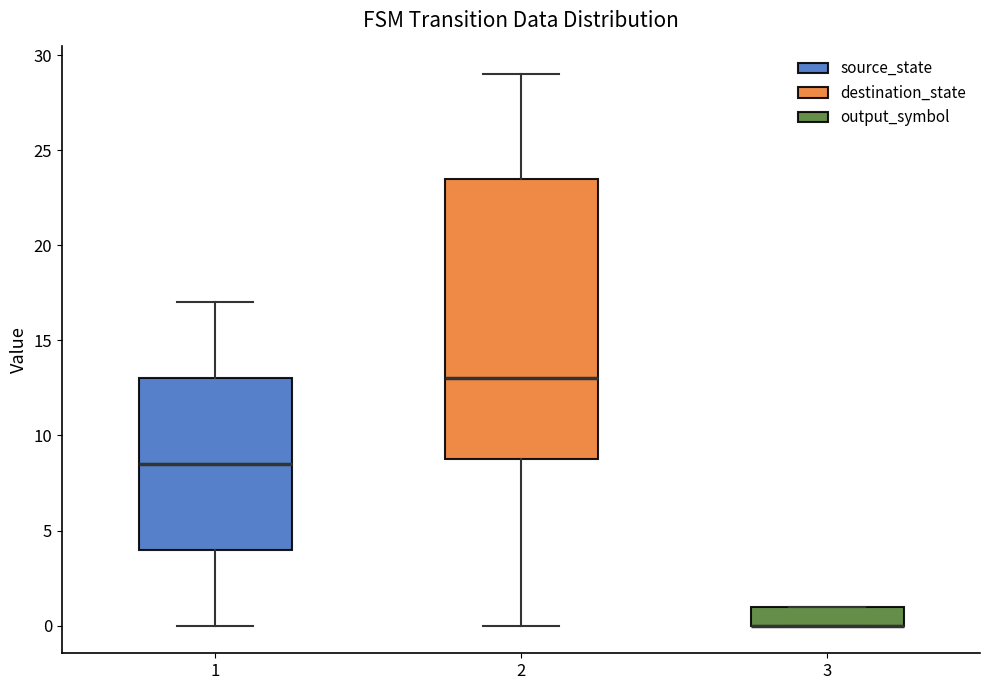

Reading left to right, transcribe this box plot: for each box, give where its median line is, the range the box spans, and where its two whiskers end, as read against the y-axis. The values are not printed on the chart, so give them approximately, as read against the axis.

1: median 8.5, box 4.0 to 13.0, whiskers 0.0 to 17.0
2: median 13.0, box 9.0 to 23.5, whiskers 0.0 to 29.0
3: median 0.0 (drawn on the box's lower edge), box 0.0 to 1.0, whiskers 0.0 to 1.0